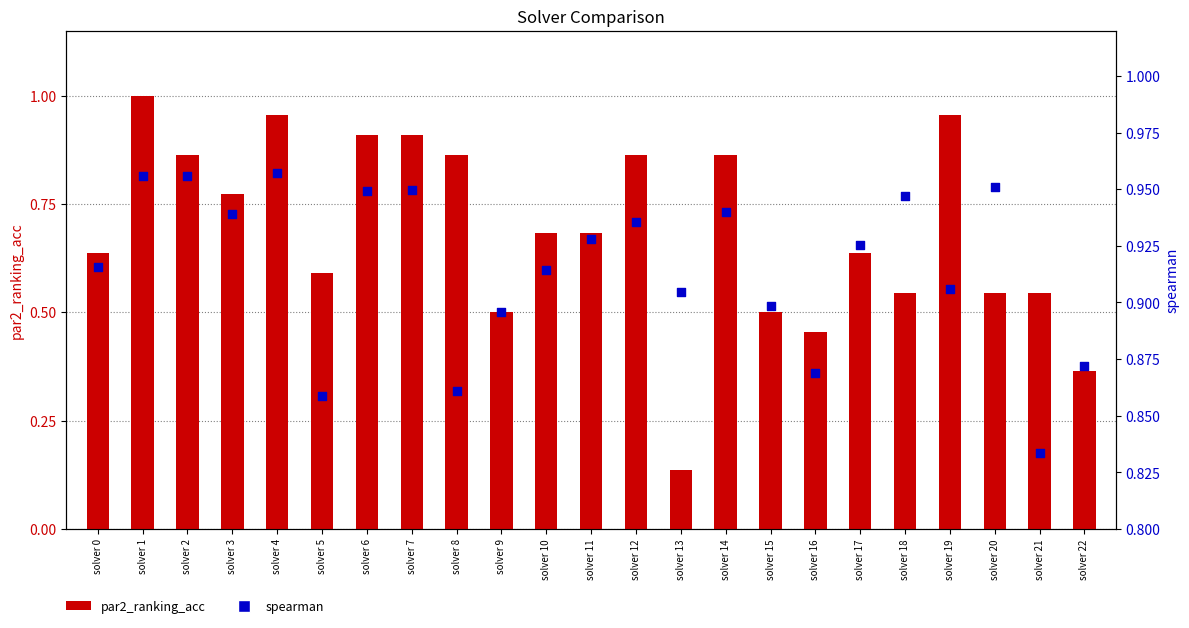

Which series reaches the maximum Y coordinate?

par2_ranking_acc